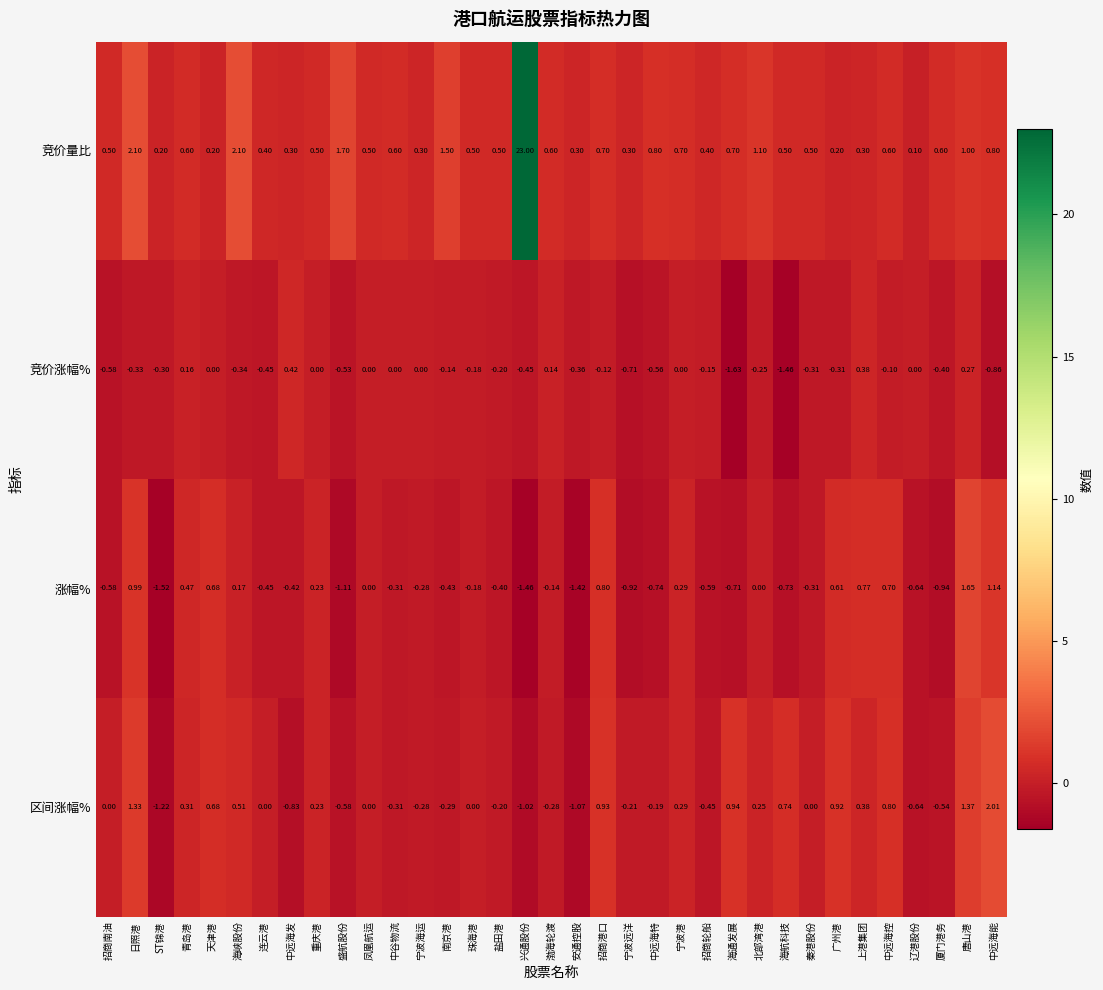

Which series has the widest spread of values?

竞价量比